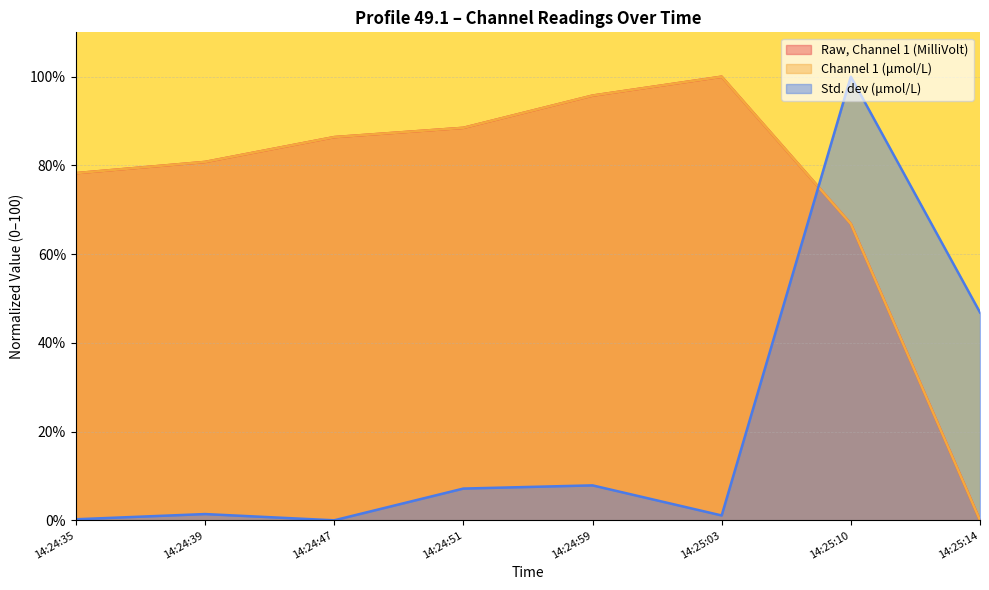

The value of Raw, Channel 1 (MilliVolt) at 14:24:59 is 95.7. True or false?

True